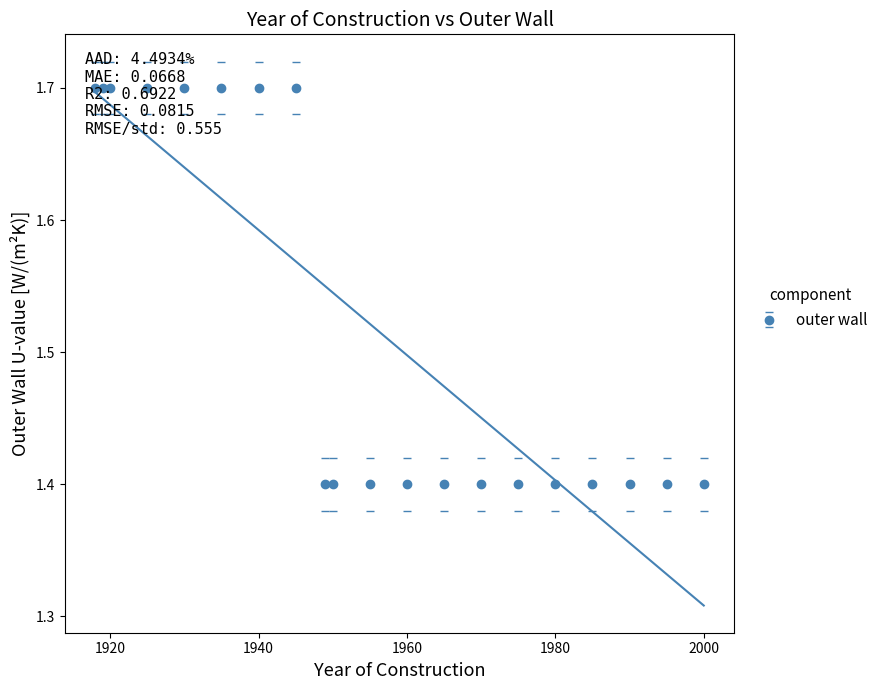

What is the value of the 14th point from the left?

1.4